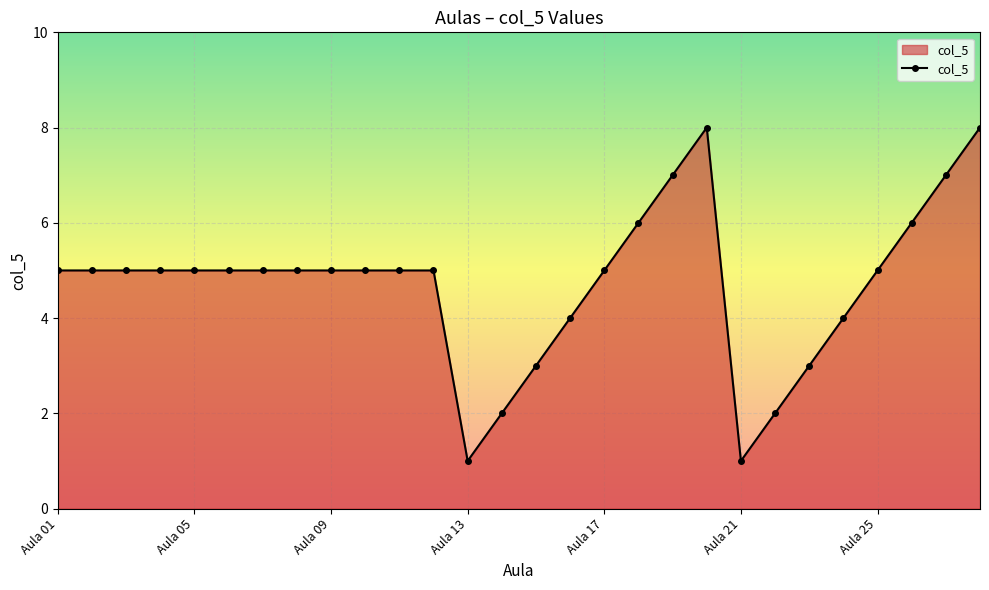

What is the maximum value shown in the chart?

8